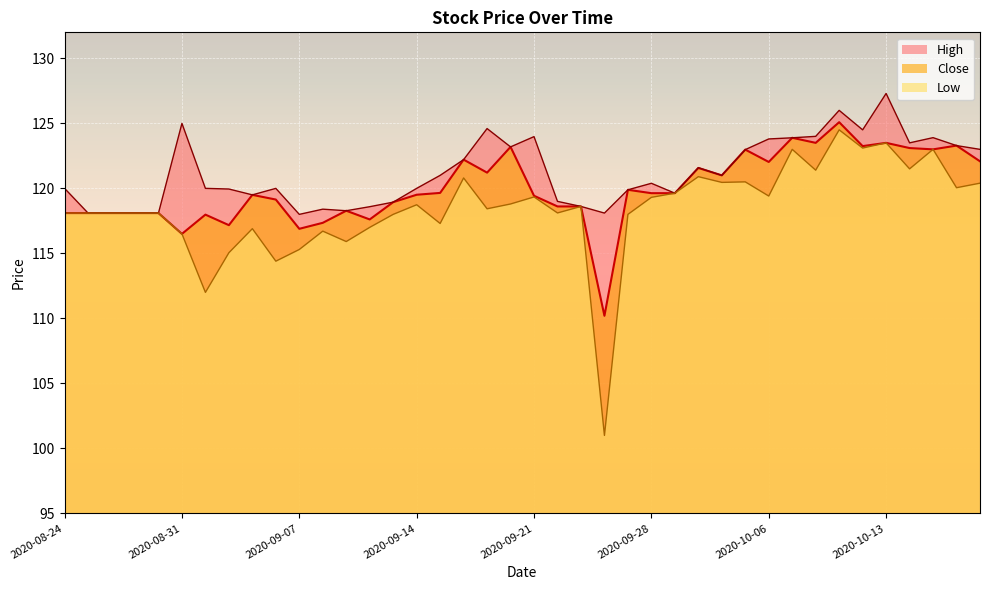

What are all the series names shown in the legend?

High, Close, Low